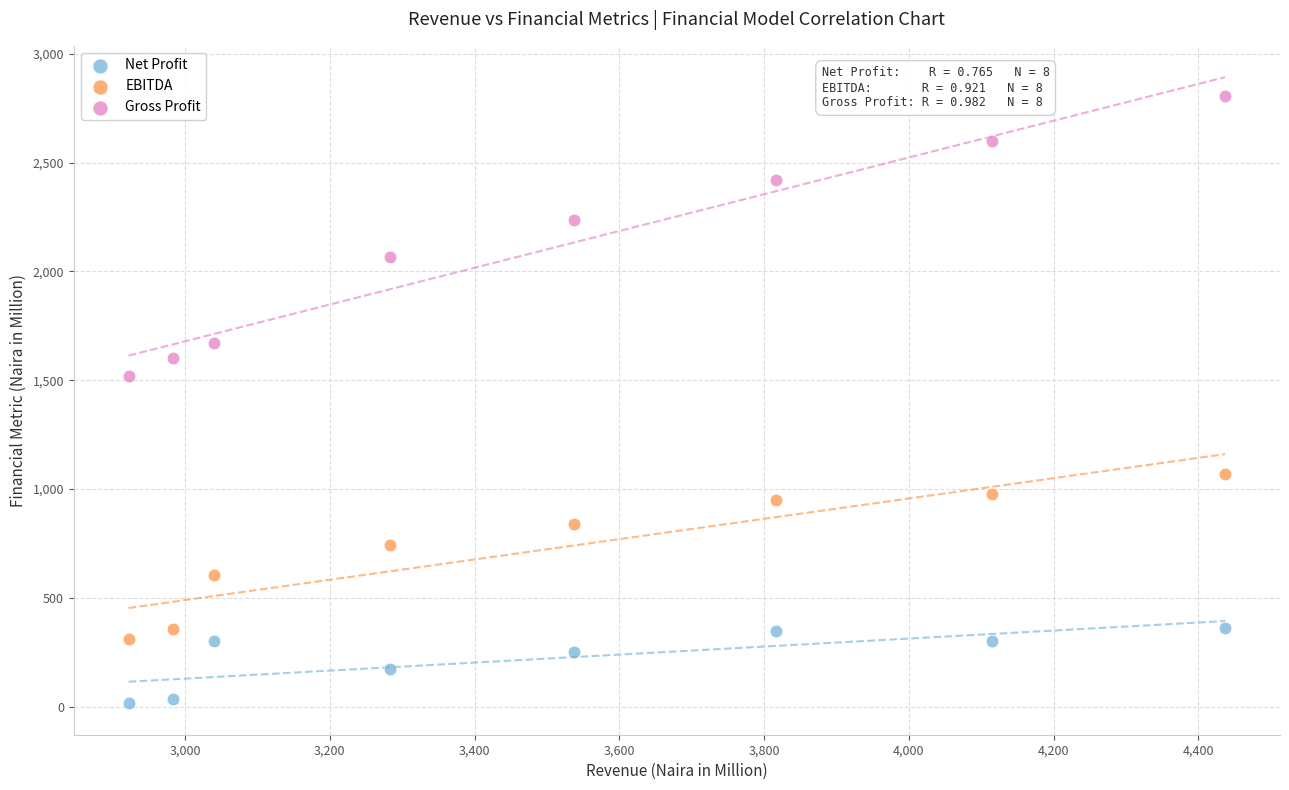

Across all series, what Y value is closest to 1410?

1521.0